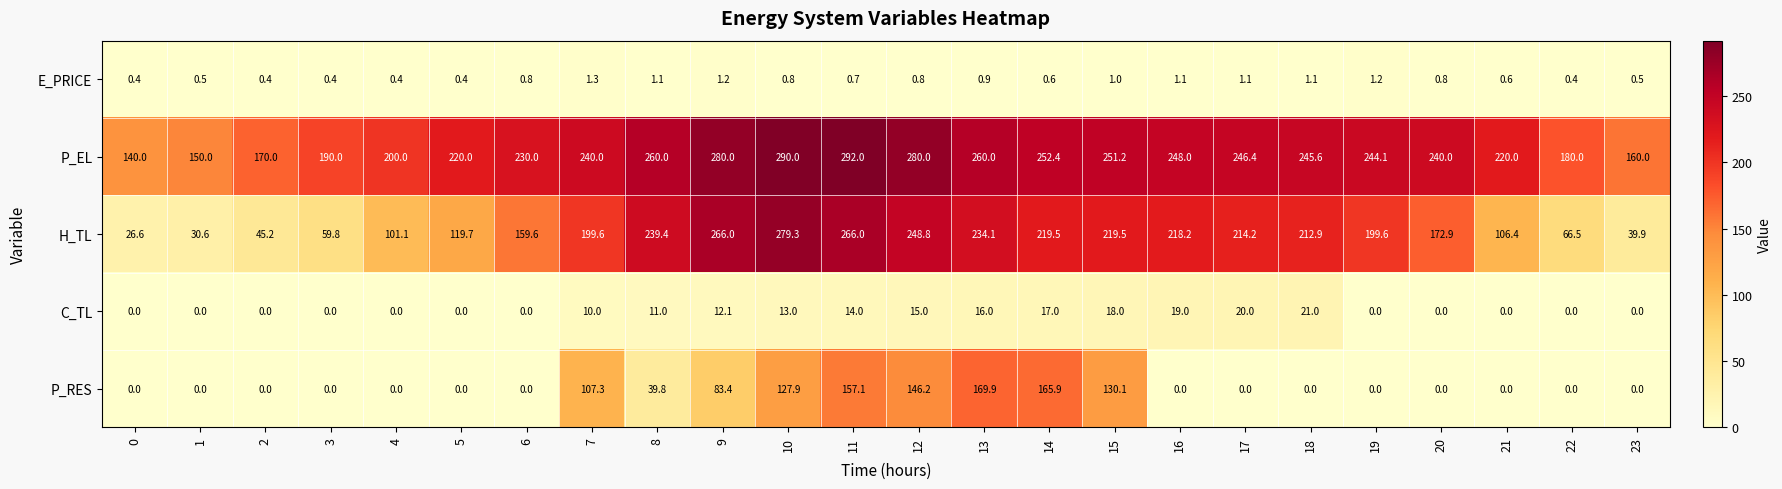

The value of H_TL at 17 is 214.2. True or false?

True